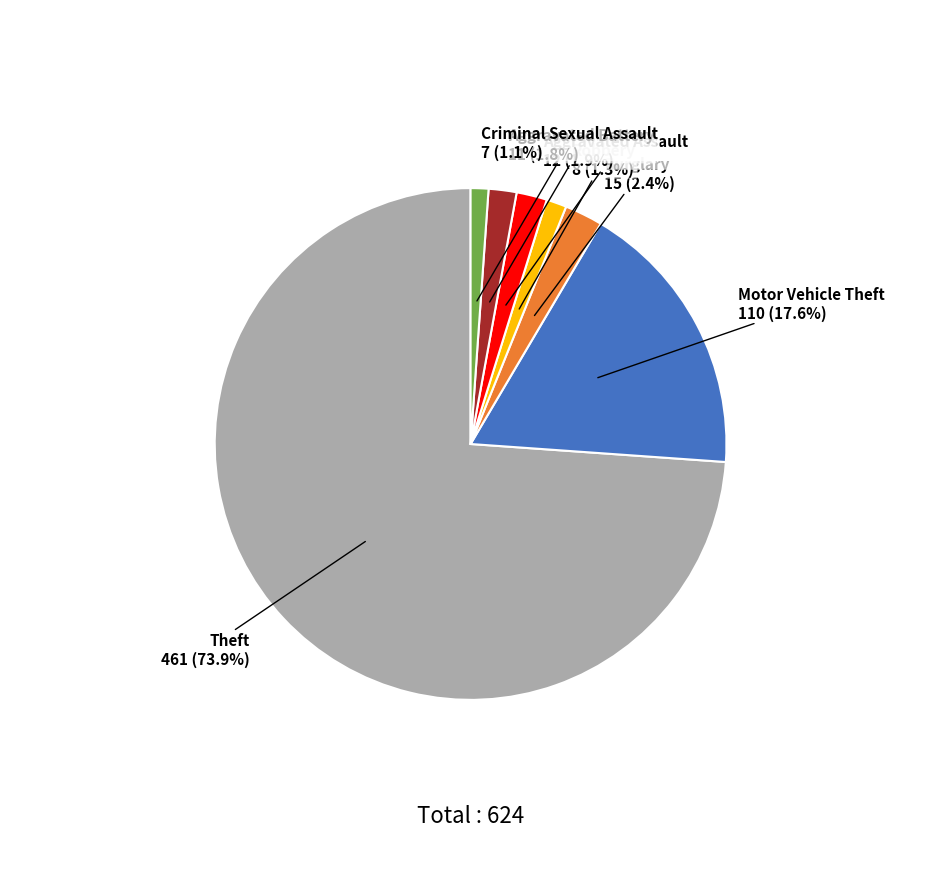

Is there a majority slice in this chart?

Yes